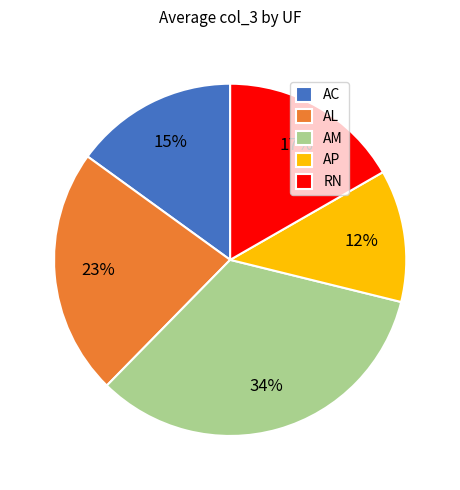

Is RN the majority of the pie?

No